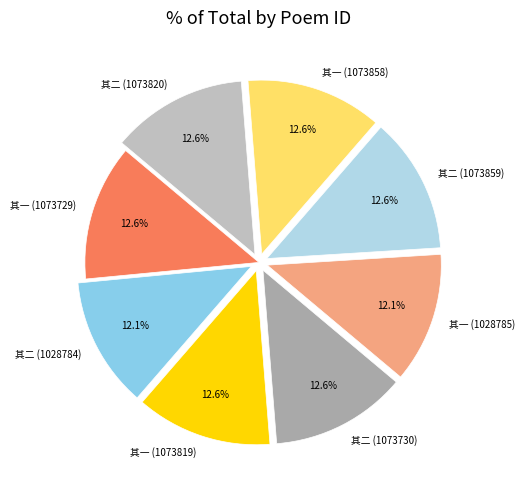

Combined, do 其一 (1028785) and 其一 (1073858) account for over 50%?

No